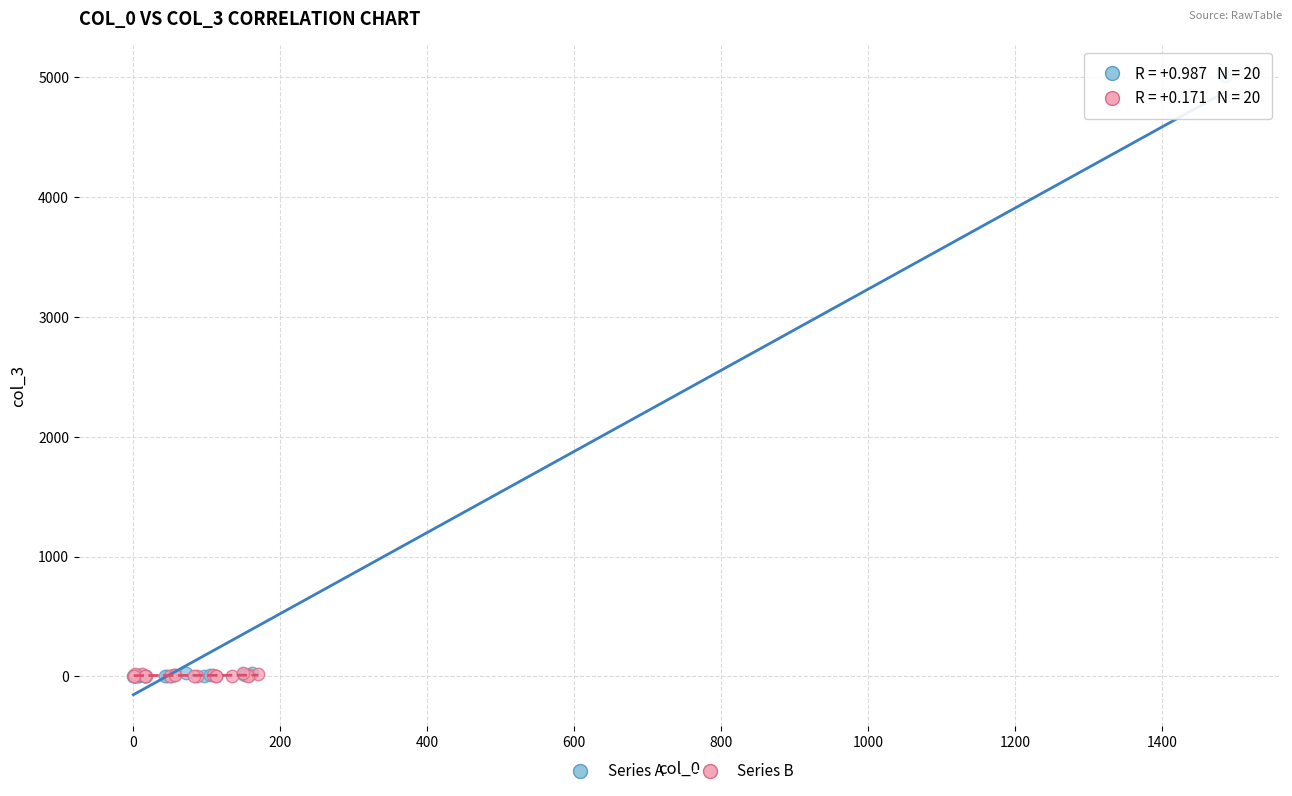

What are all the series names shown in the legend?

Series A, Series B